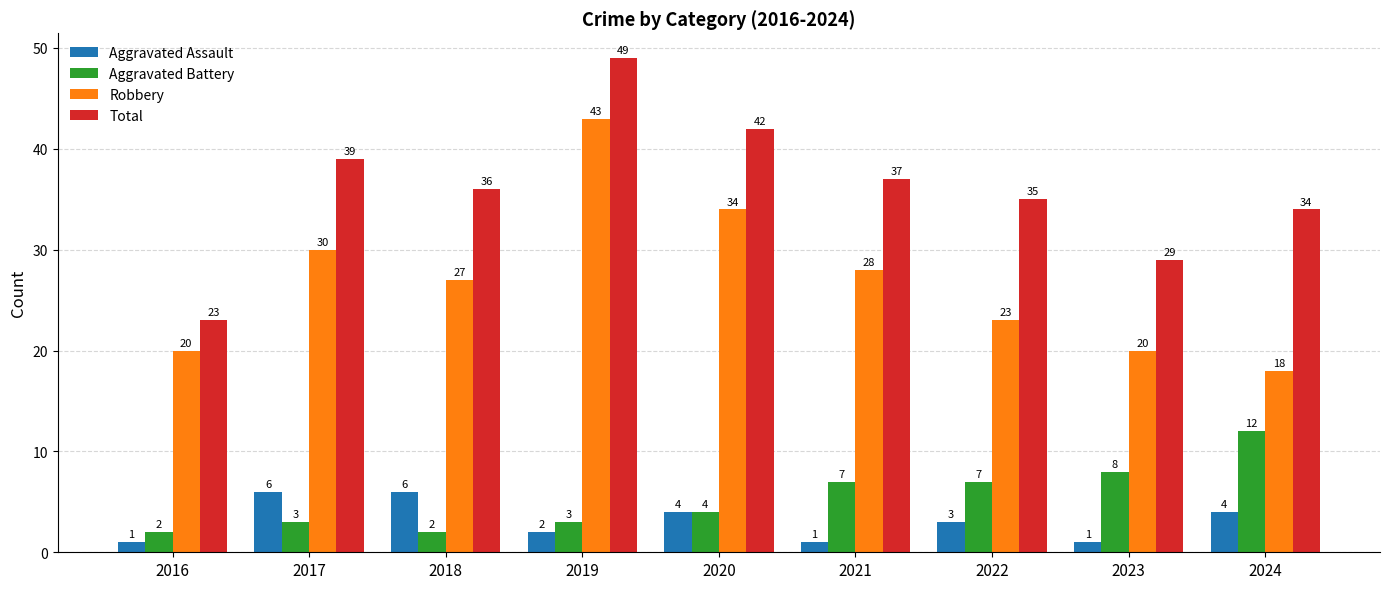

What is the sum of the Robbery values at 2020 and 2016?

54